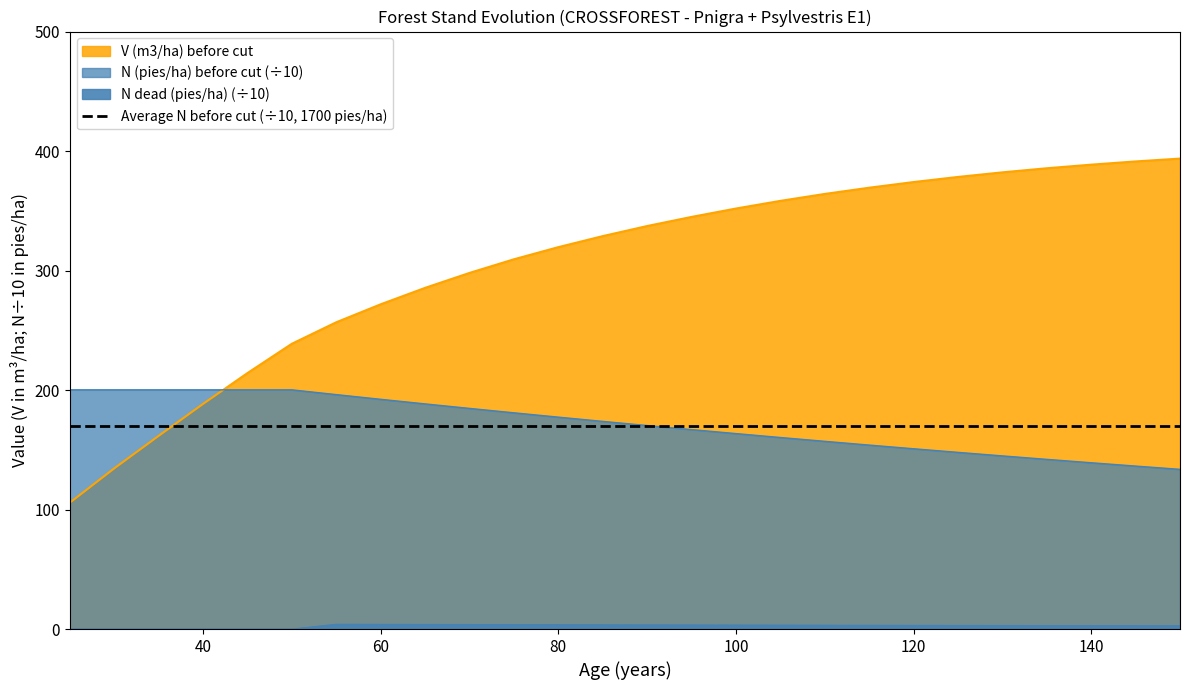

List the series in order of their overall mean, lowest first.

N dead (pies/ha), N (pies/ha) before, V (m3/ha) before